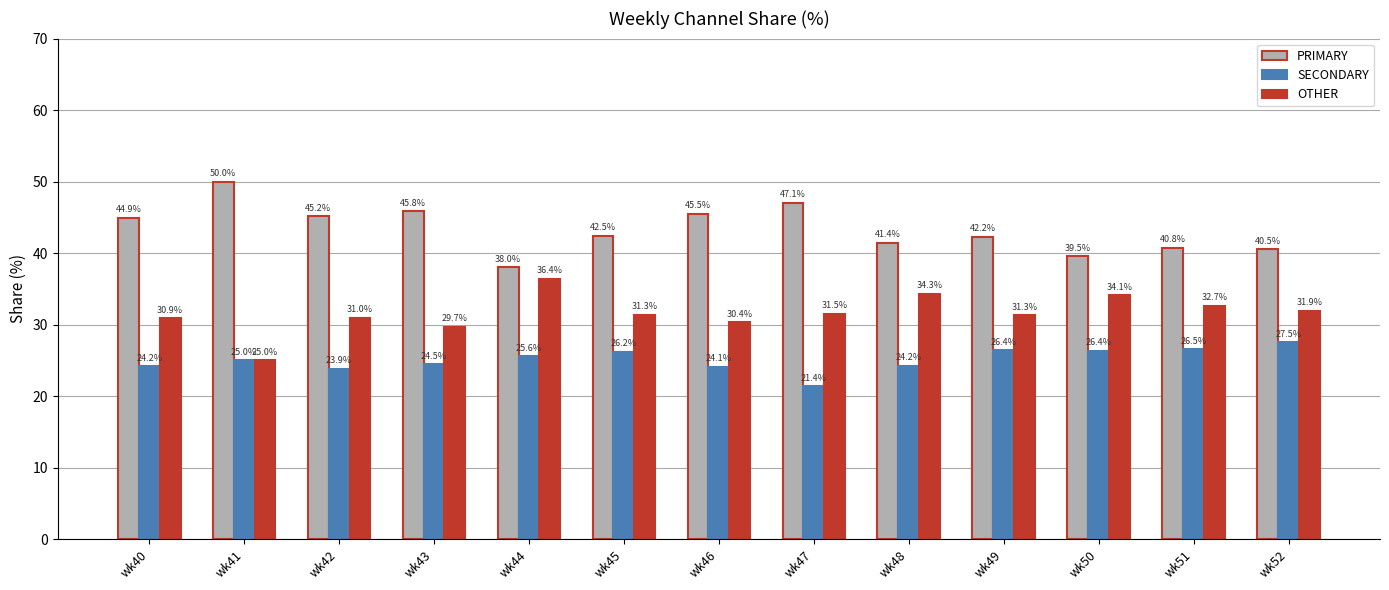

What is the value of the OTHER bar at the 1st from the left?

30.9